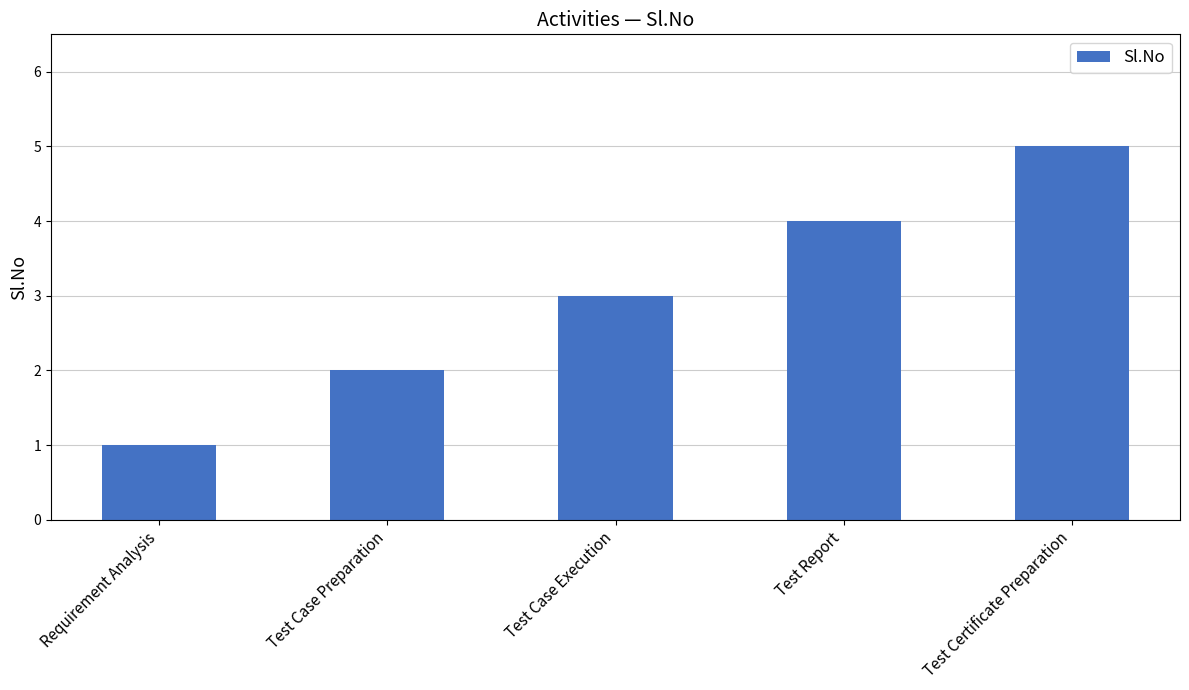

Reading right to left, what are all the values shown in this chart?

Test Certificate Preparation=5	Test Report=4	Test Case Execution=3	Test Case Preparation=2	Requirement Analysis=1